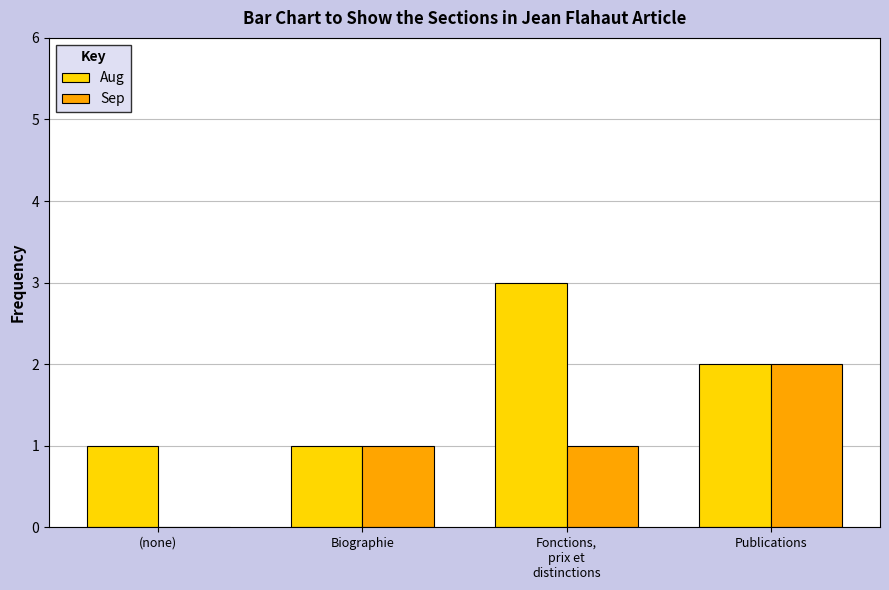

What is the greatest value displayed?

3